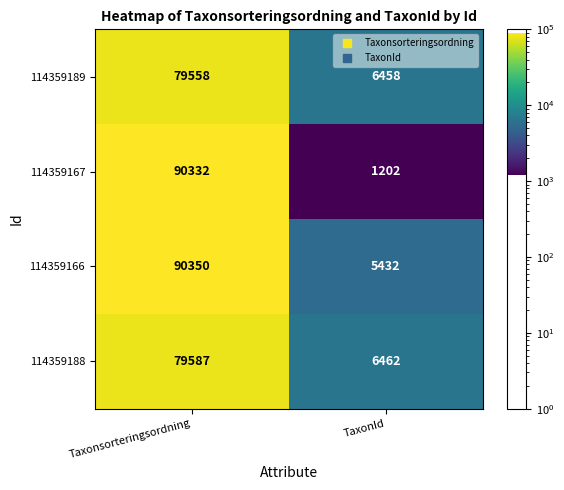

Which series has the largest total across all categories?

114359166